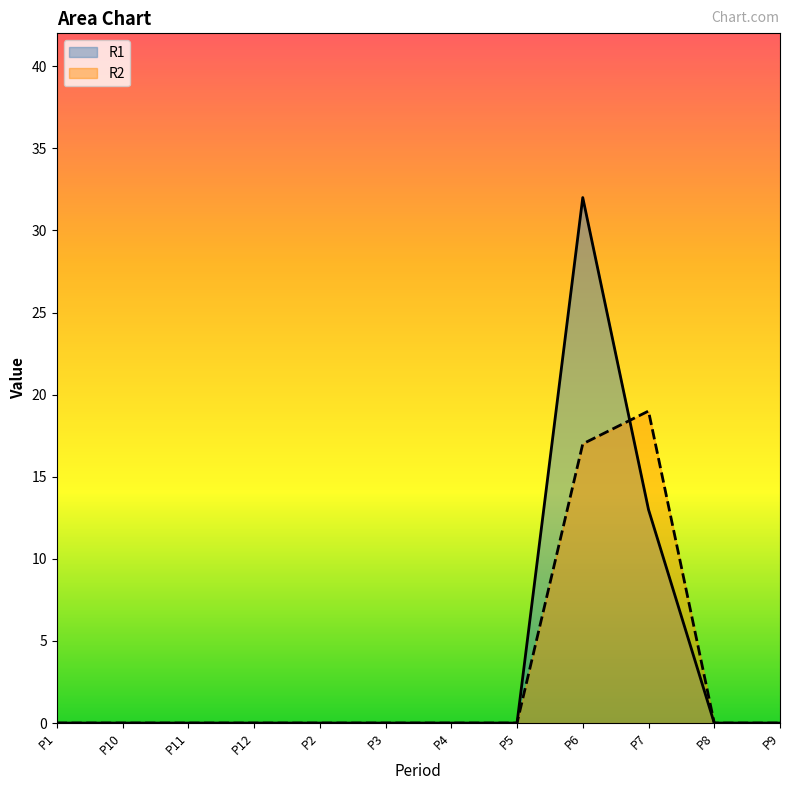

What are all the series names shown in the legend?

R1, R2